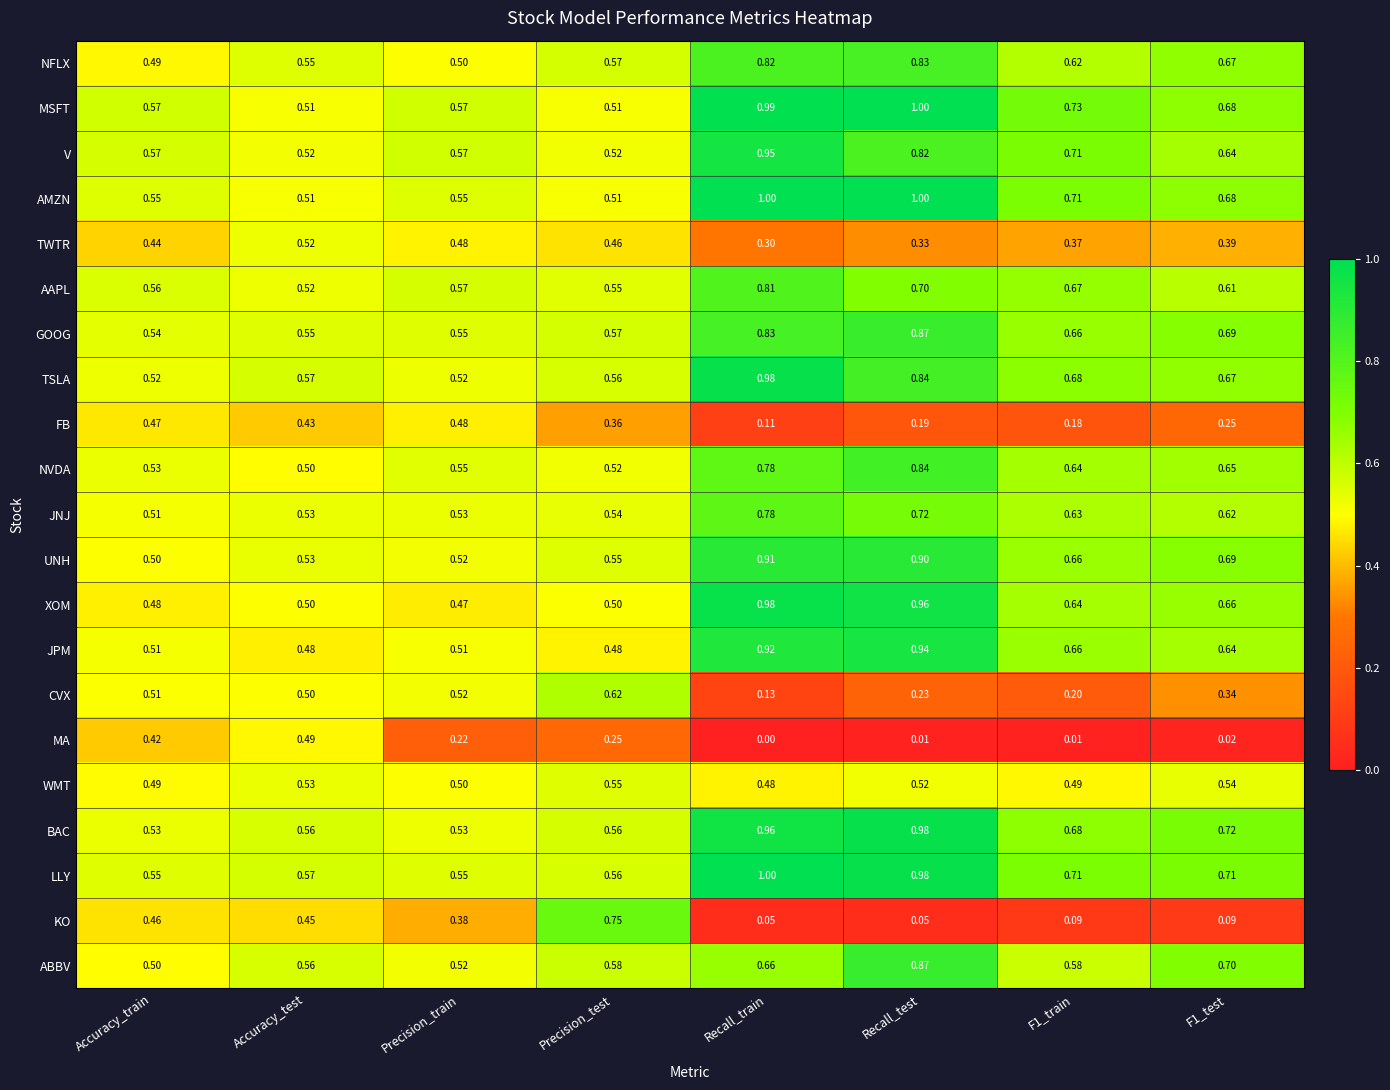

At which category is the sum across all series the highest?

Recall_test